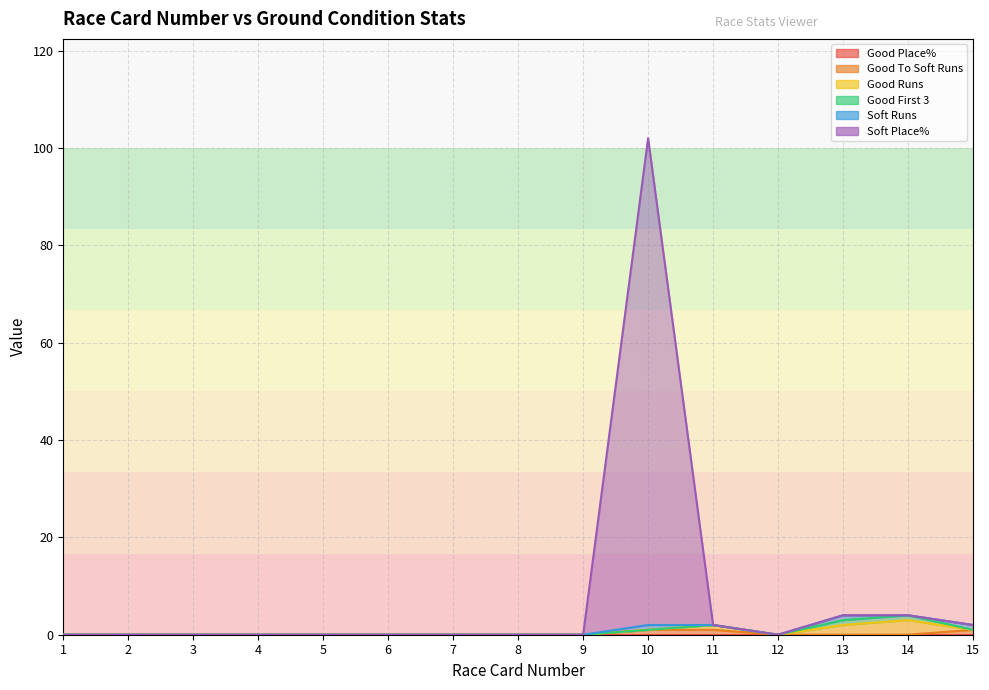

Where is Soft Runs nearest to the value 0?

1